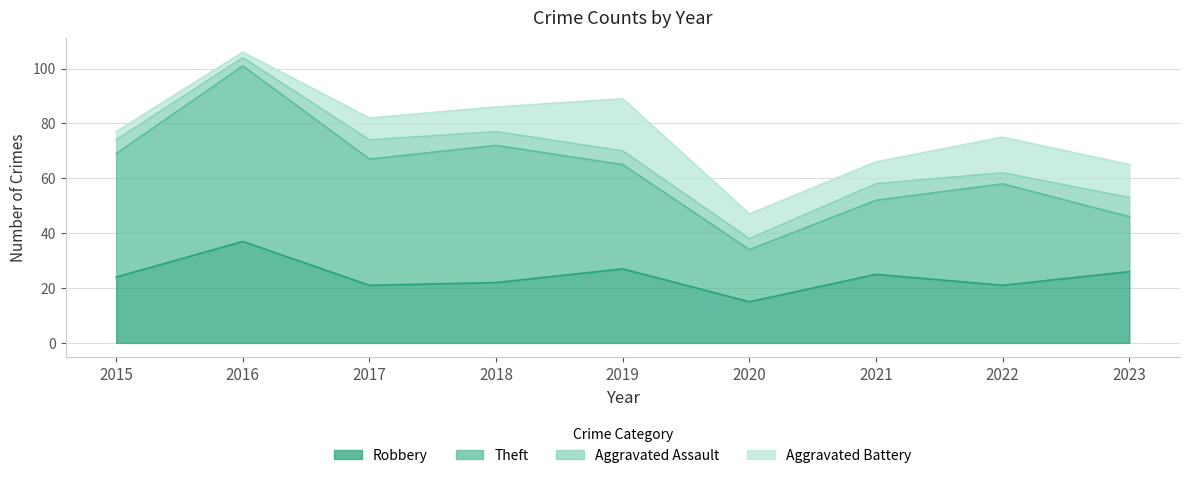

Which series has the widest spread of values?

Theft